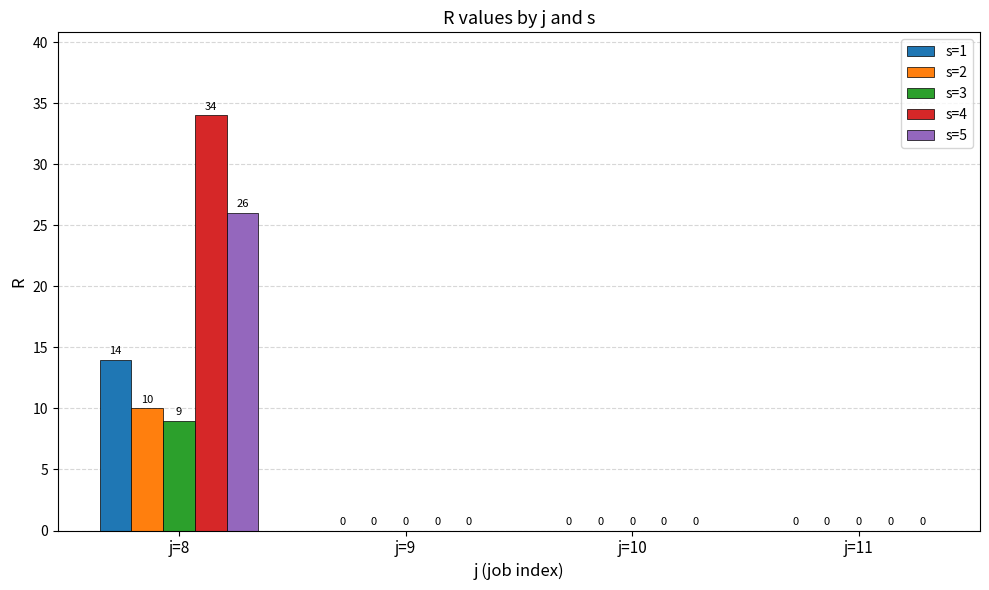

What are all the series names shown in the legend?

s=1, s=2, s=3, s=4, s=5